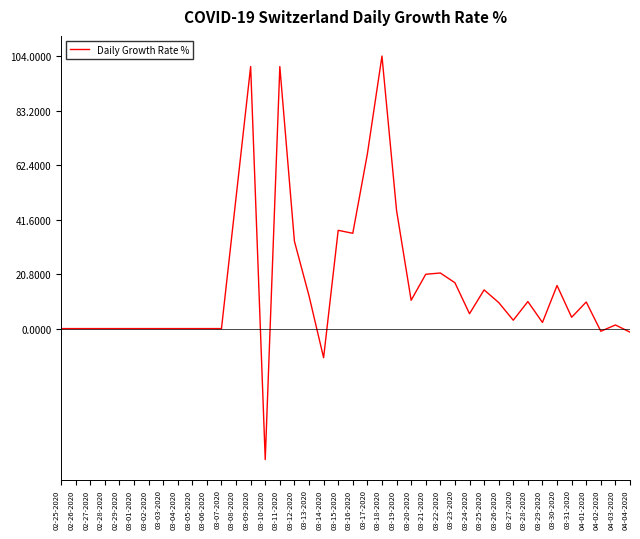

The value at 03-06-2020 is 0.0. True or false?

True